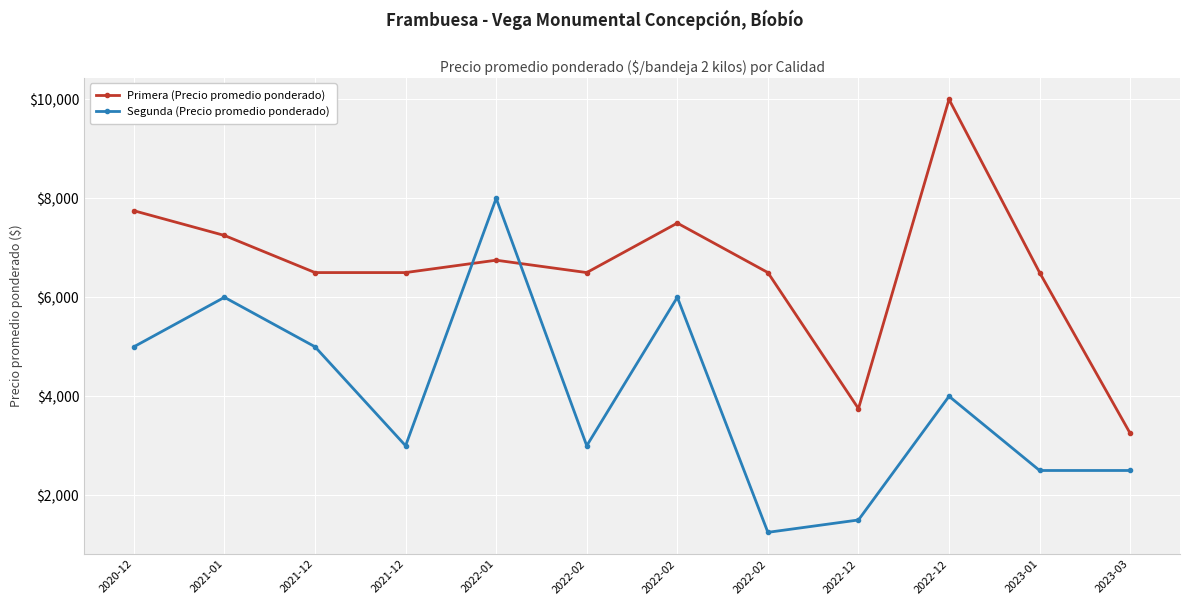

Count the number of categories in the chart.

12